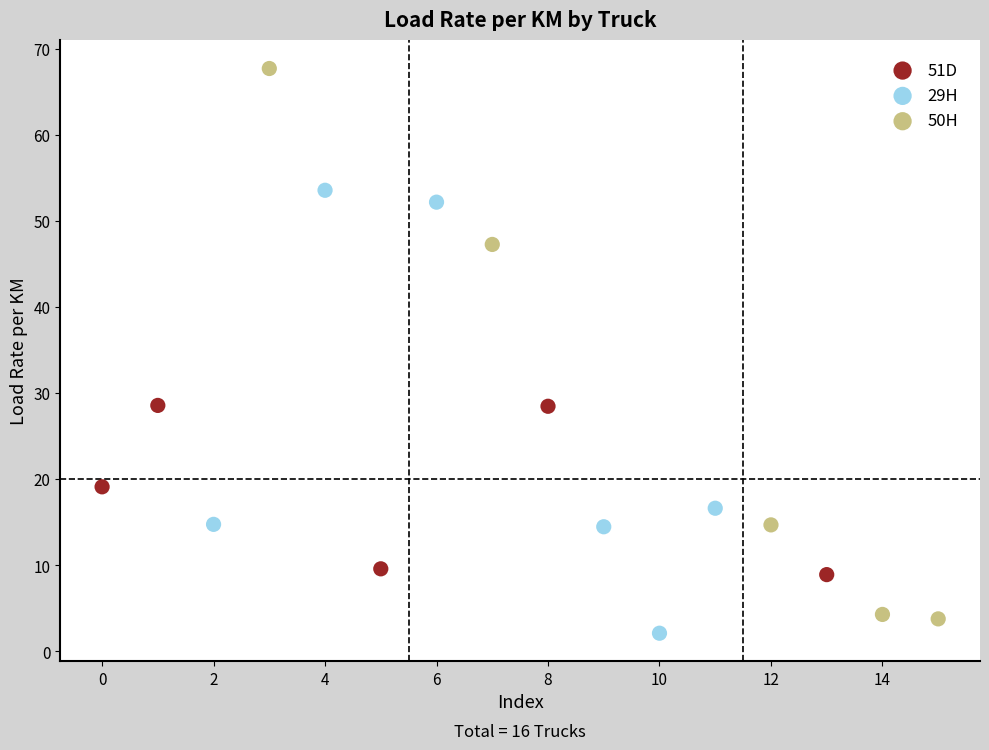

Which series contains the highest Y value?

50H